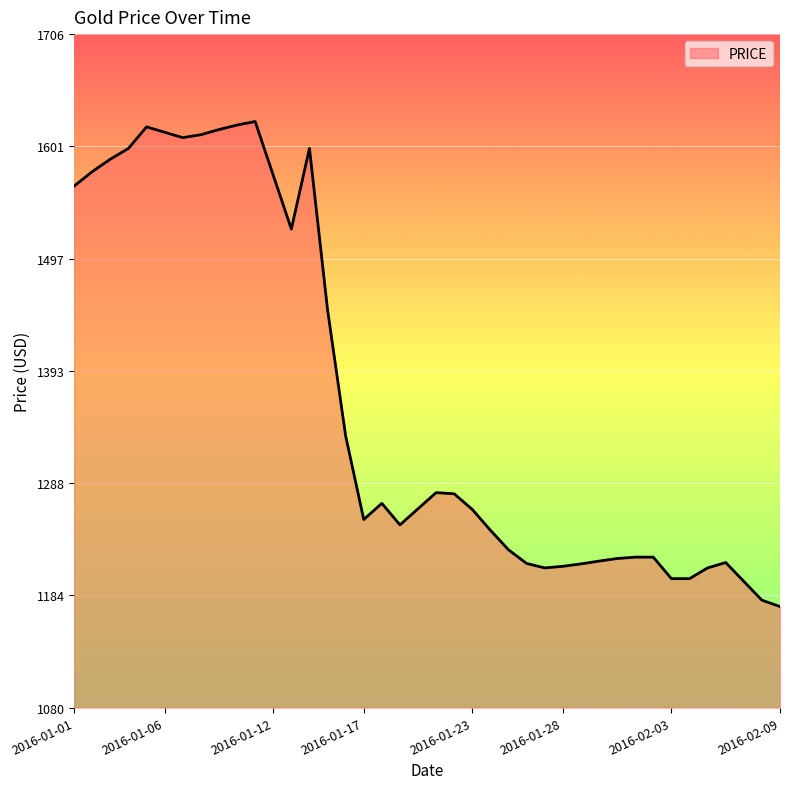

What is the smallest value displayed?

1174.1